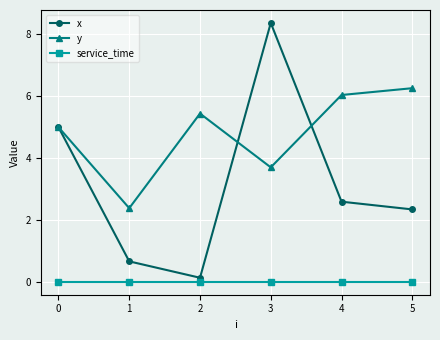

True or false: service_time and y intersect in this chart.

False